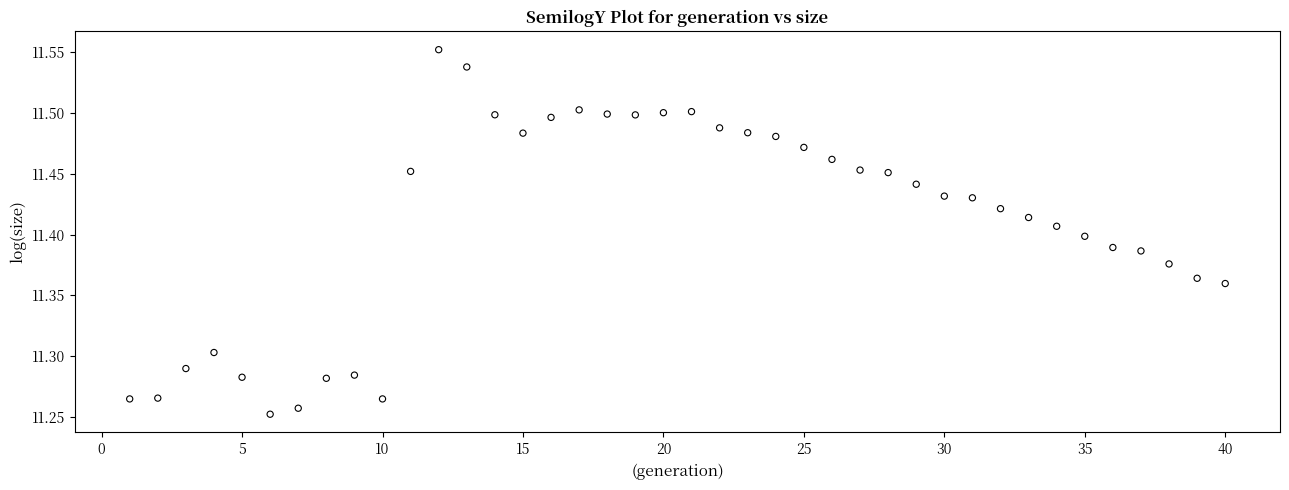

What is the range of Y values (max minus min)?

0.3